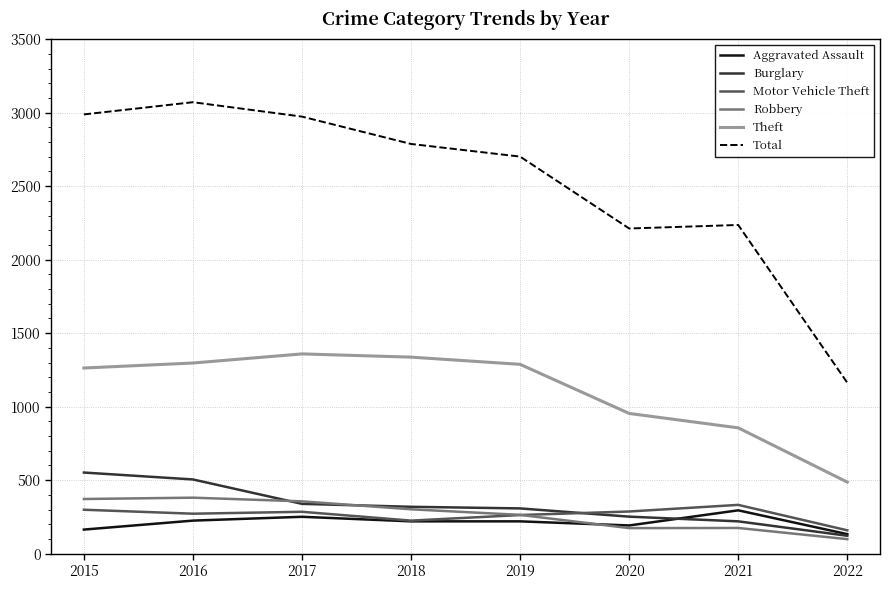

True or false: Theft and Motor Vehicle Theft intersect in this chart.

False